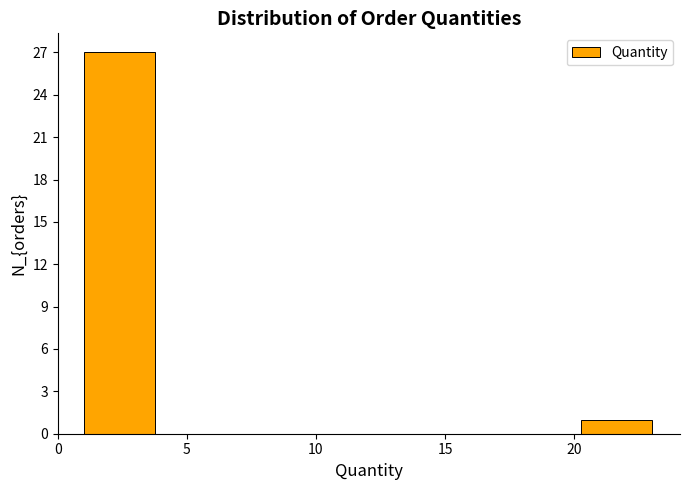

Reading left to right, list every bar in this chart as the range it spans on the x-axis followed by its height. Neither the bar edges nor the heights are printed on the chart, so give them approximately, as read against the axes.

1.00 to 3.75: 27
3.75 to 6.50: 0
6.50 to 9.25: 0
9.25 to 12.00: 0
12.00 to 14.75: 0
14.75 to 17.50: 0
17.50 to 20.25: 0
20.25 to 23.00: 1